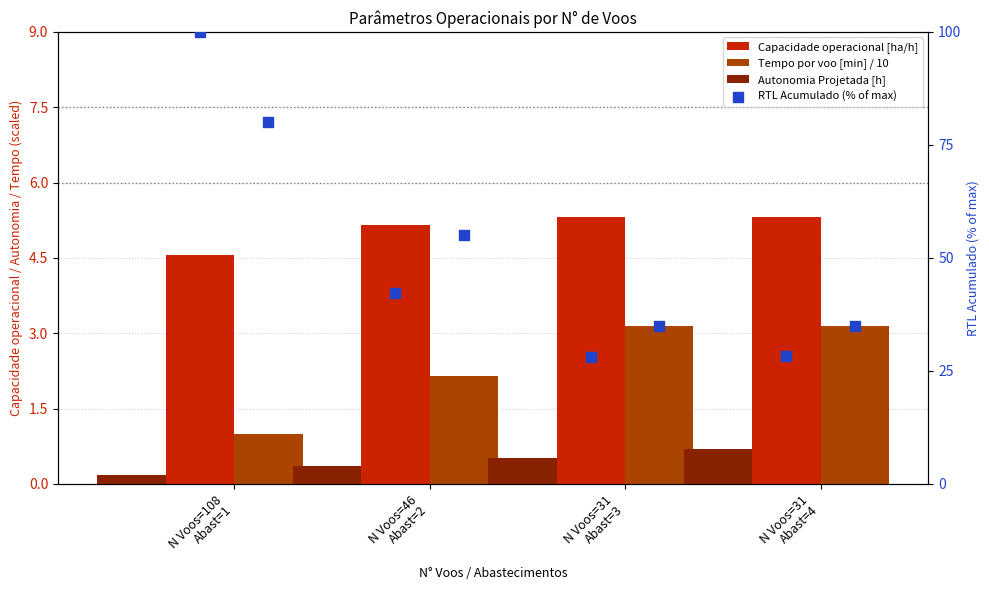

At which category is the sum across all series the highest?

N Voos=108
Abast=1